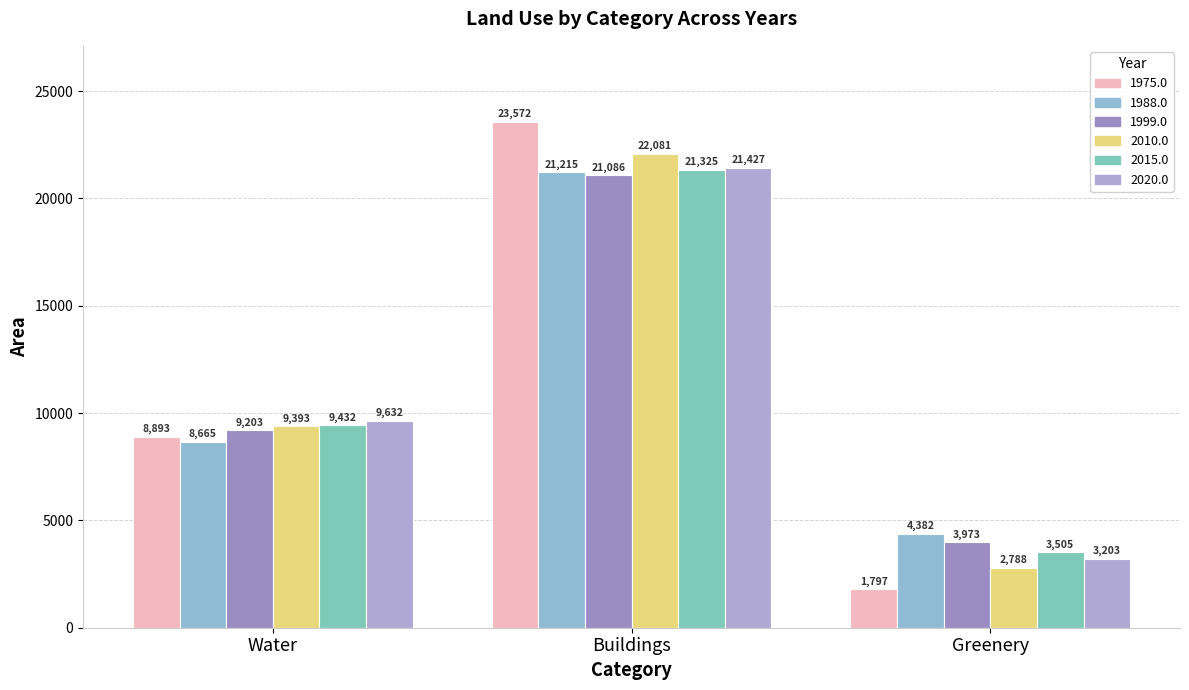

Which label corresponds to the smallest value in the chart?

Greenery